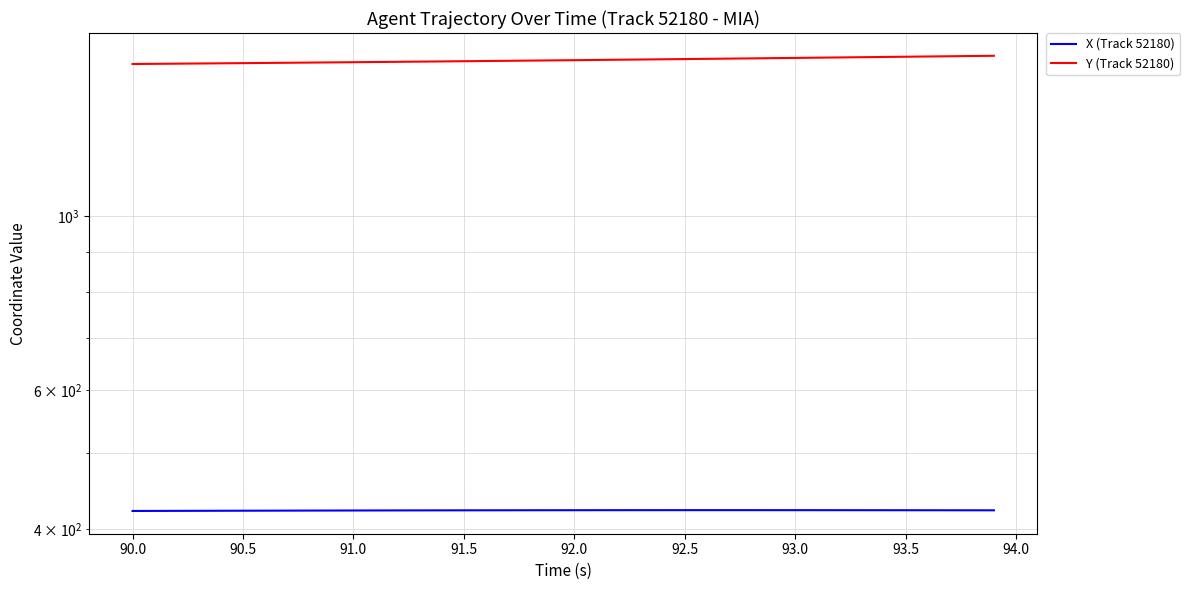

How many values in the Y (Track 52180) series are below 1577?

20